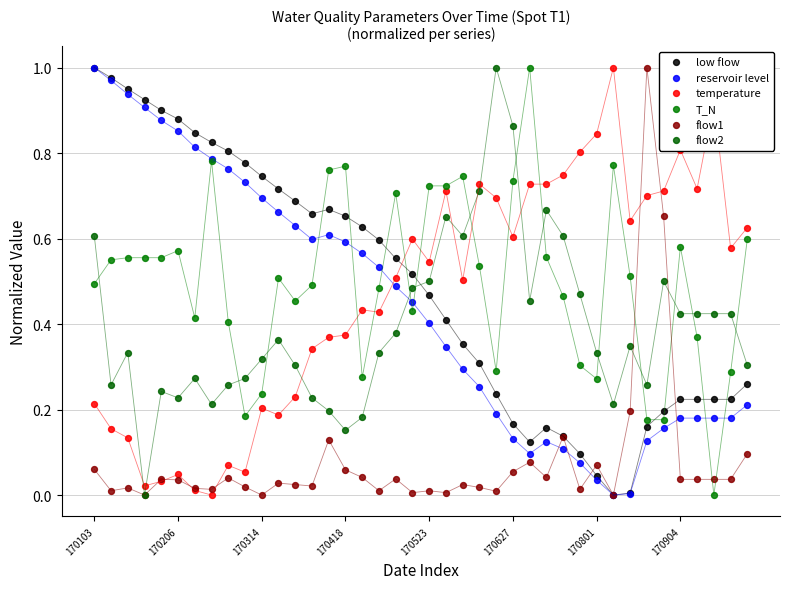

Is the value of low flow at 29 greater than the value of flow2 at 18?

No